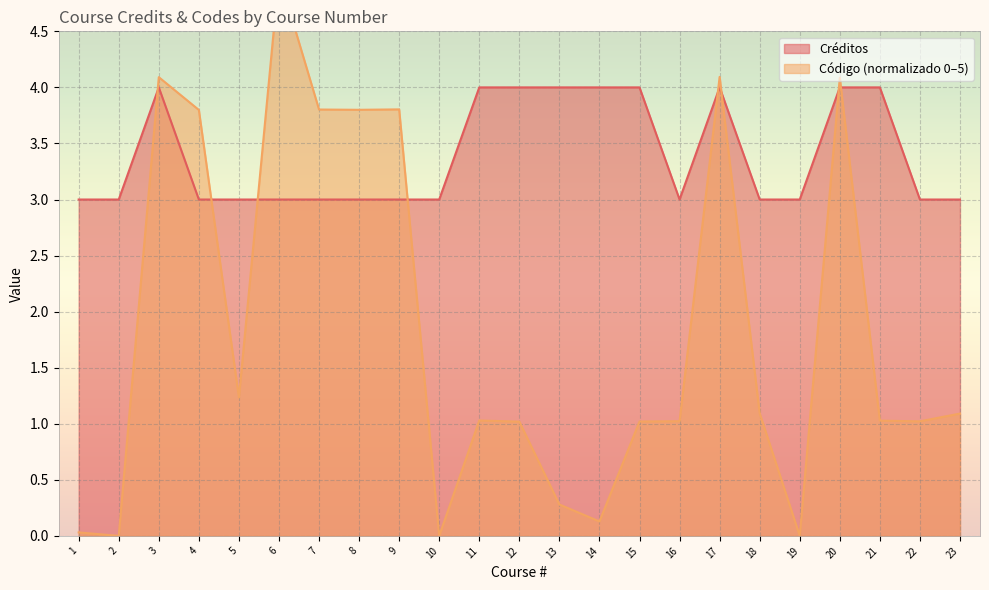

Reading left to right, what are all the values shown in this chart?

Créditos: 1=3.0	2=3.0	3=4.0	4=3.0	5=3.0	6=3.0	7=3.0	8=3.0	9=3.0	10=3.0	11=4.0	12=4.0	13=4.0	14=4.0	15=4.0	16=3.0	17=4.0	18=3.0	19=3.0	20=4.0	21=4.0	22=3.0	23=3.0
Código: 1=0.0	2=0.0	3=4.1	4=3.8	5=1.2	6=5.0	7=3.8	8=3.8	9=3.8	10=0.0	11=1.0	12=1.0	13=0.3	14=0.1	15=1.0	16=1.0	17=4.1	18=1.1	19=0.0	20=4.1	21=1.0	22=1.0	23=1.1